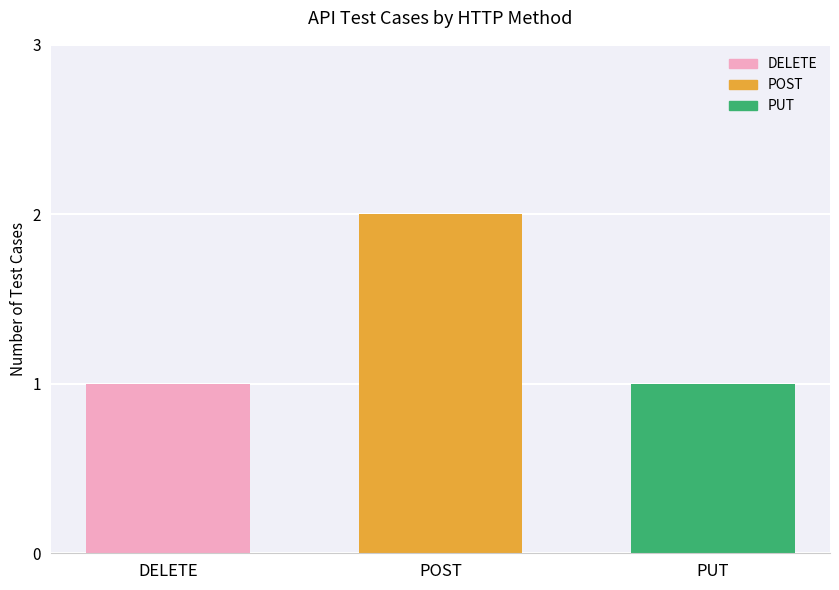

List the labels in order of PUT value, largest first.

POST